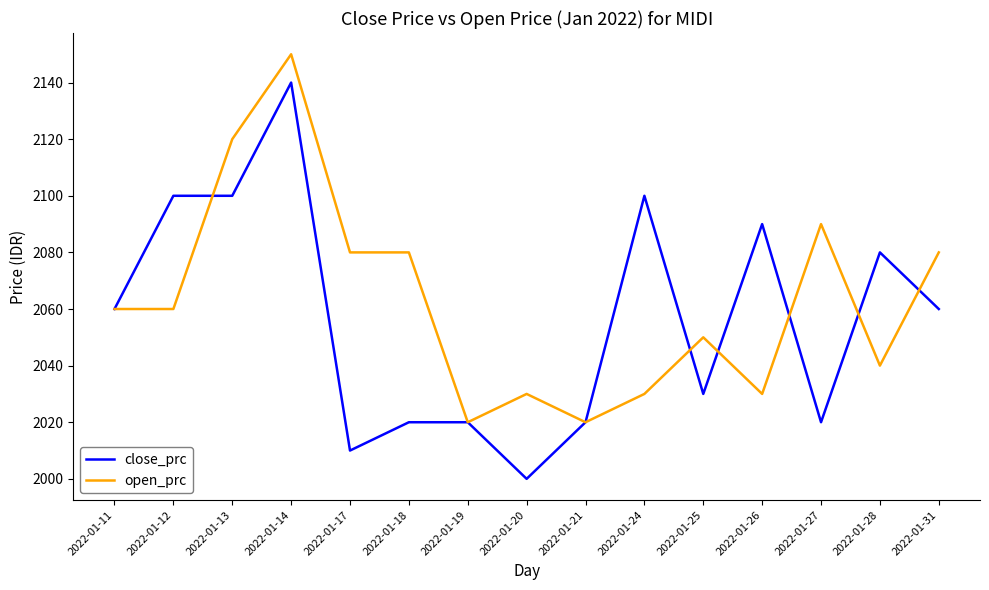

Rank the series by their maximum value, from lowest to highest.

close_prc, open_prc